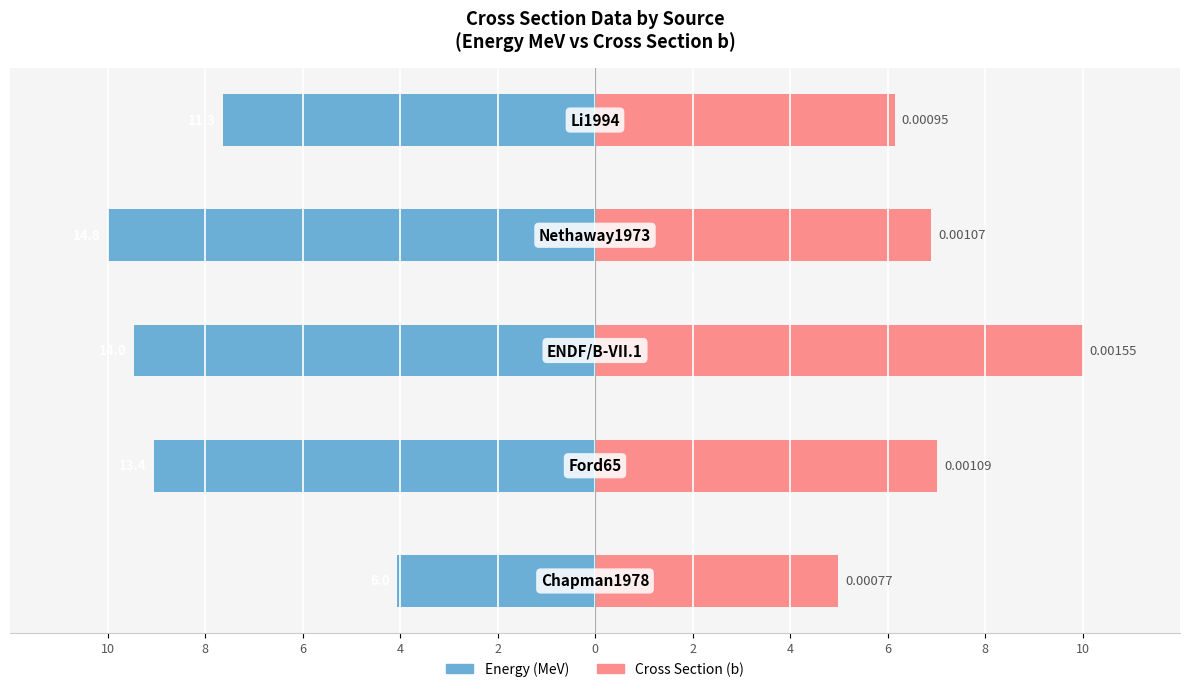

True or false: Energy (MeV) has a value of -17.2 at 4.

False